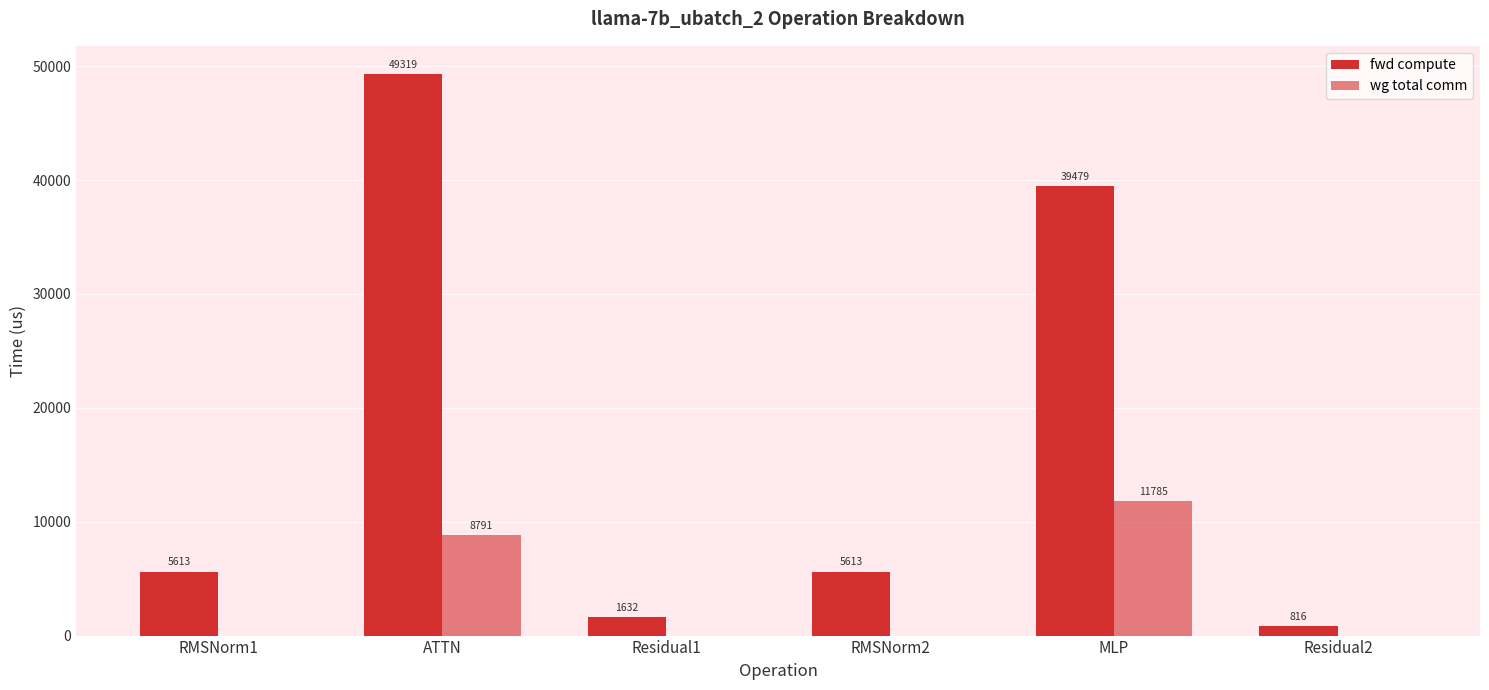

Reading right to left, what are all the values shown in this chart?

fwd compute: Residual2=815.9	MLP=39479.4	RMSNorm2=5613.5	Residual1=1631.8	ATTN=49318.9	RMSNorm1=5613.5
wg total comm: Residual2=0.0	MLP=11785.3	RMSNorm2=0.0	Residual1=0.0	ATTN=8791.0	RMSNorm1=0.0